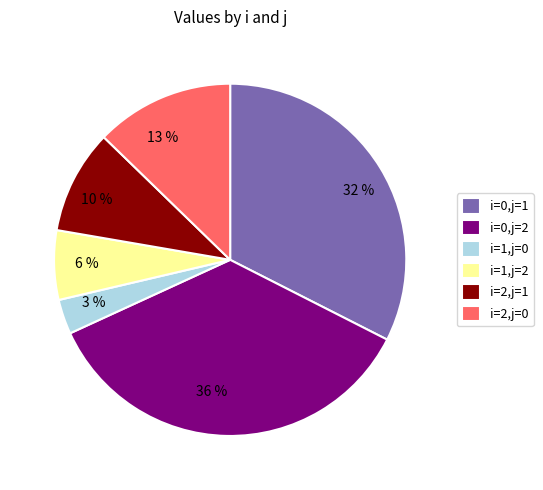

The i=0,j=2 slice represents 28% of the pie. True or false?

False